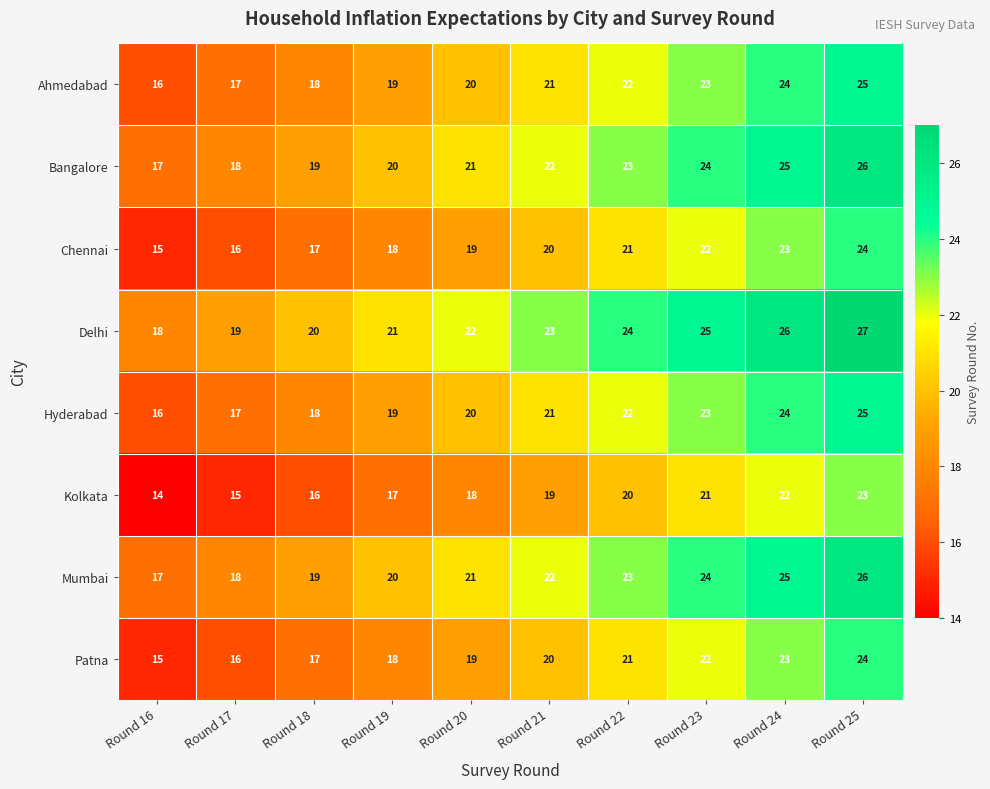

What is the difference between the Hyderabad values at Round 17 and Round 20?

3